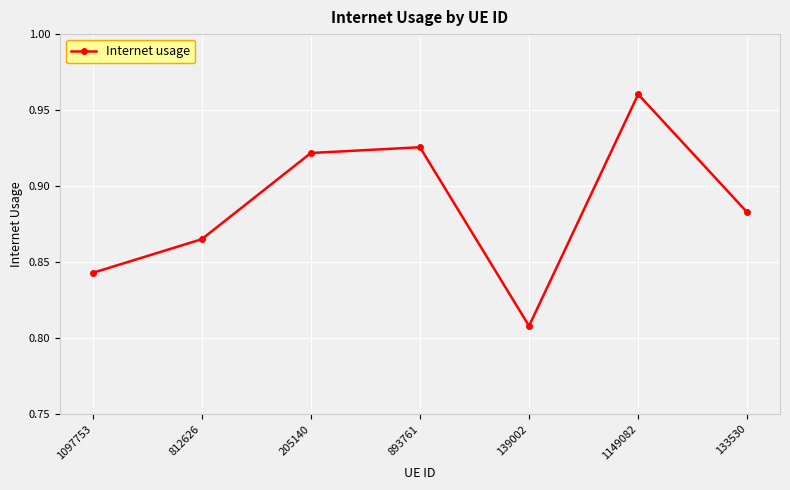

Rank the categories by value from lowest to highest.

139002, 1097753, 812626, 133530, 205140, 893761, 1149082